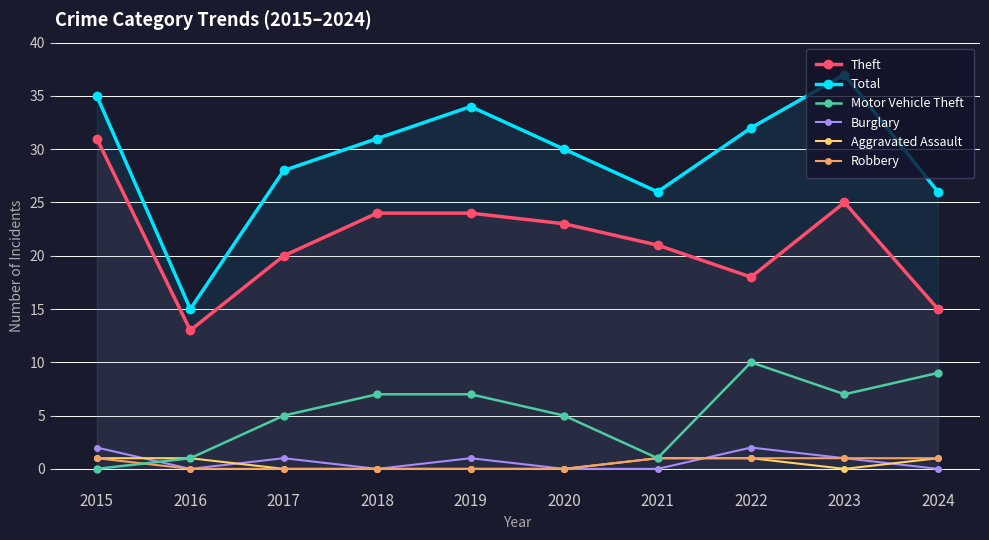

True or false: Robbery and Aggravated Assault cross at least once.

False